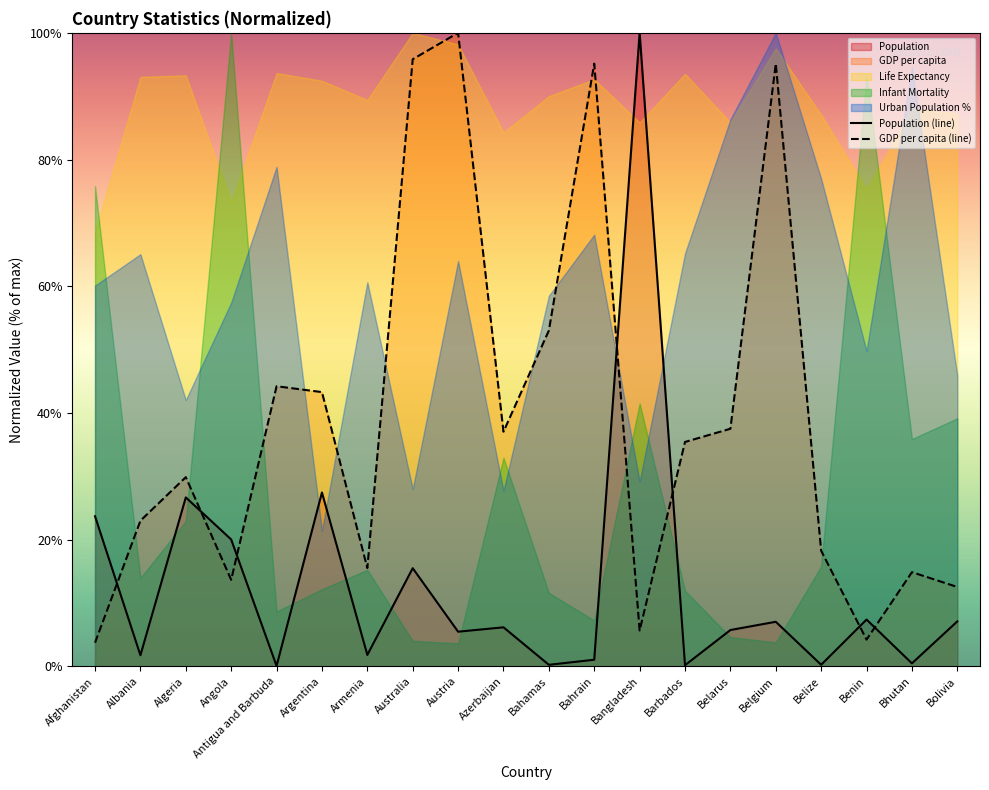

What value does the GDP per capita (line) series have at Australia?

95.8